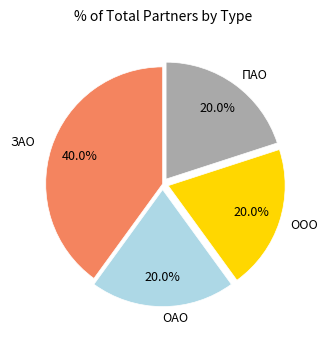

Is there any slice that represents more than half of the pie?

No